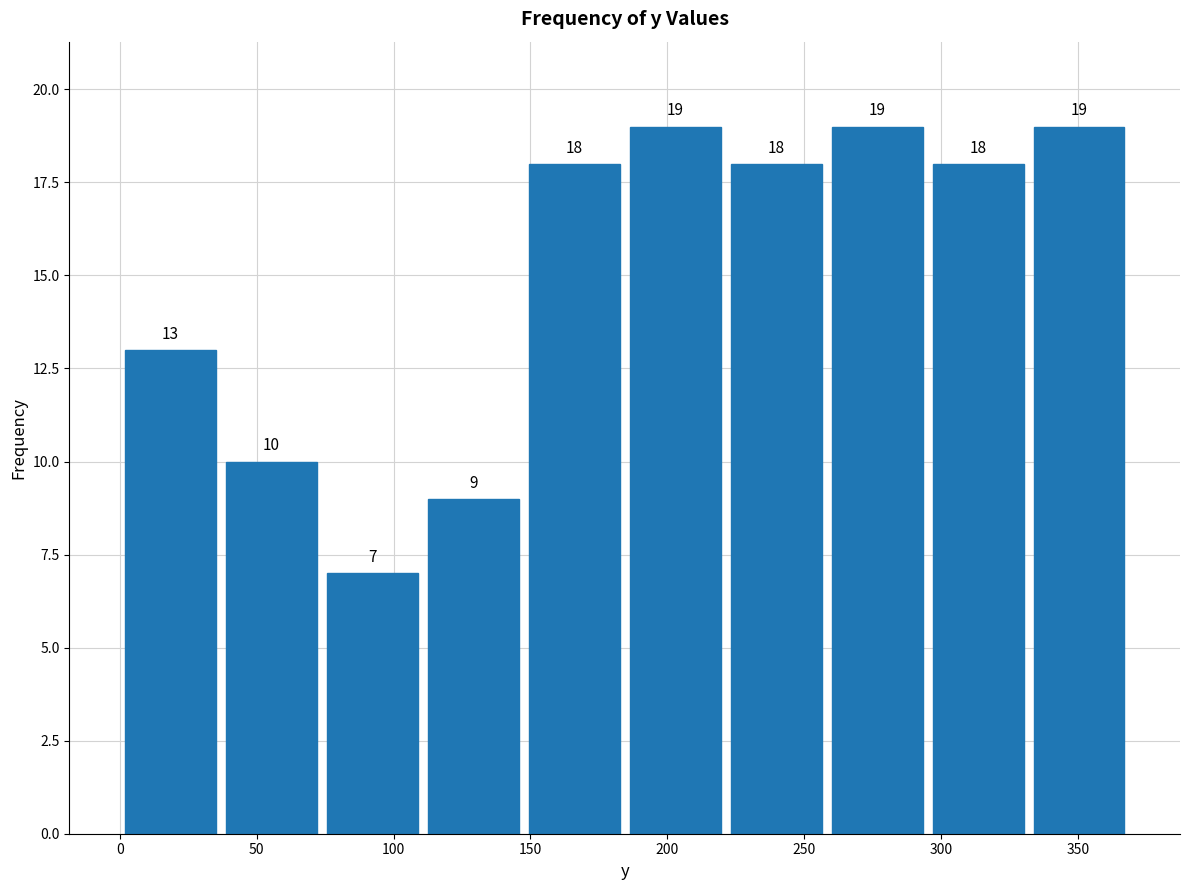

Reading left to right, transcribe this chart: for each bar, give the range it covers on the x-axis and its height. The bar edges are not printed on the chart, so give them approximately, as read against the axis.

0 to 35: 13
35 to 75: 10
75 to 110: 7
110 to 150: 9
150 to 185: 18
185 to 220: 19
220 to 260: 18
260 to 295: 19
295 to 330: 18
330 to 370: 19